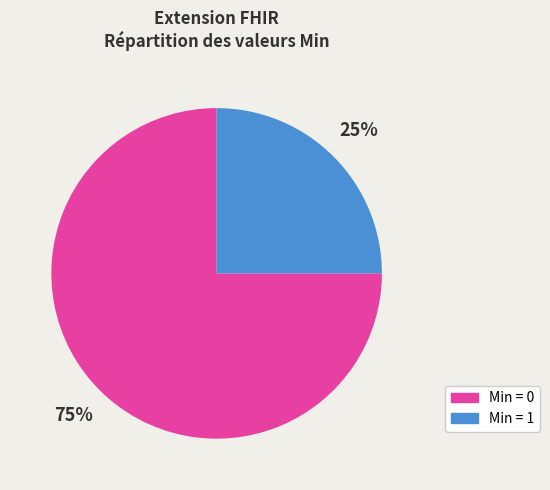

Combined, do Min = 1 and Min = 0 account for over 50%?

Yes